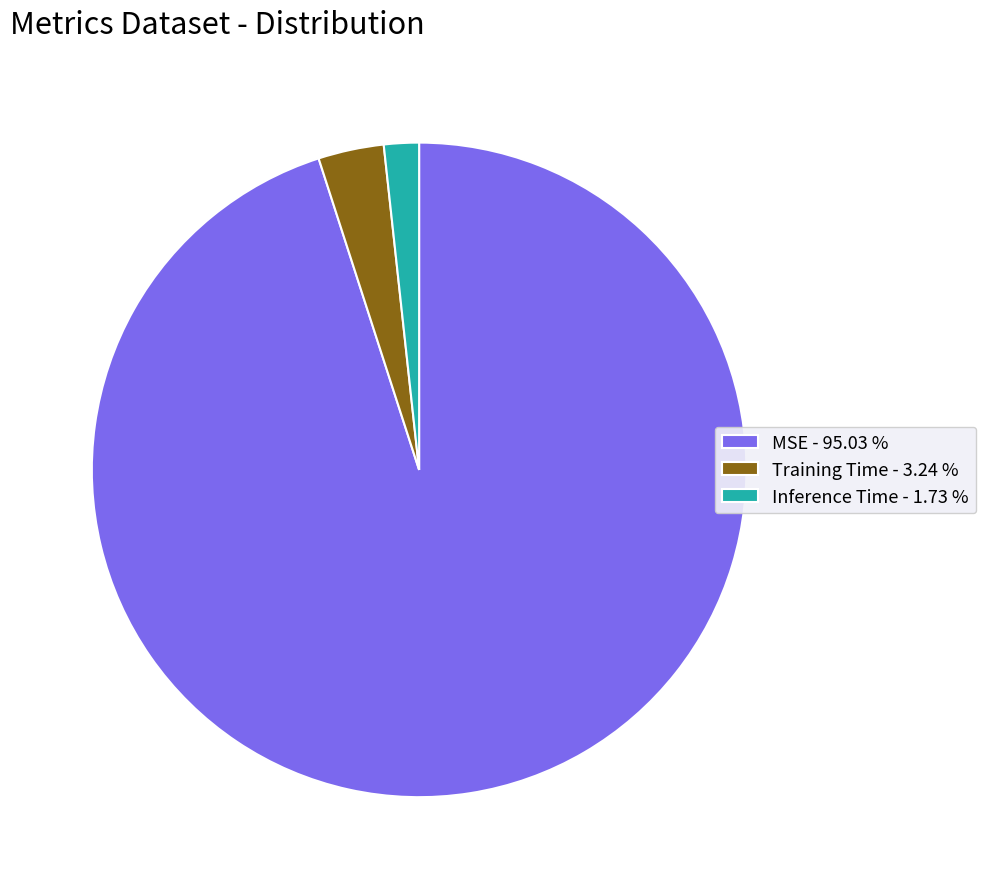

Rank the categories by value from highest to lowest.

MSE, Training Time, Inference Time